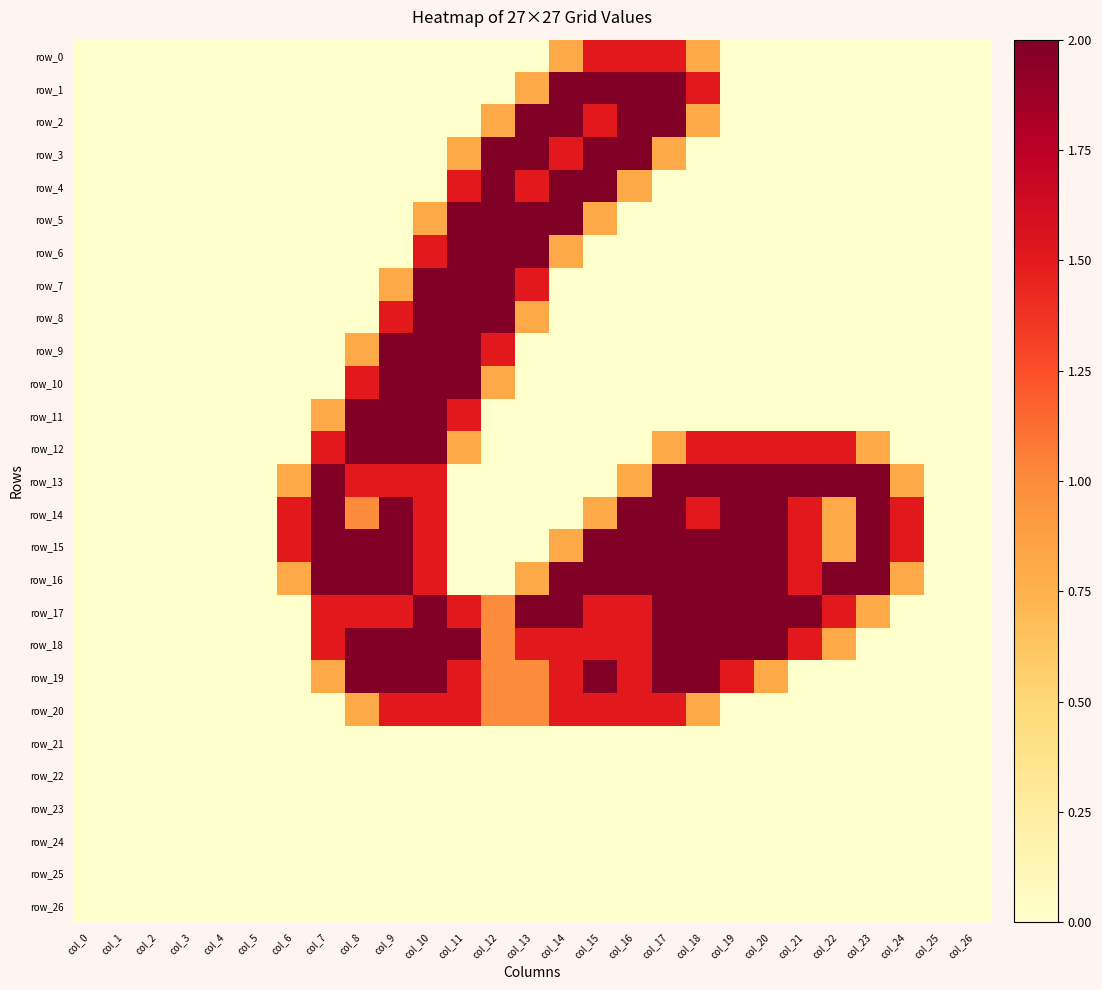

Rank the categories by row_0 value from highest to lowest.

col_15, col_16, col_17, col_14, col_18, col_0, col_1, col_2, col_3, col_4, col_5, col_6, col_7, col_8, col_9, col_10, col_11, col_12, col_13, col_19, col_20, col_21, col_22, col_23, col_24, col_25, col_26